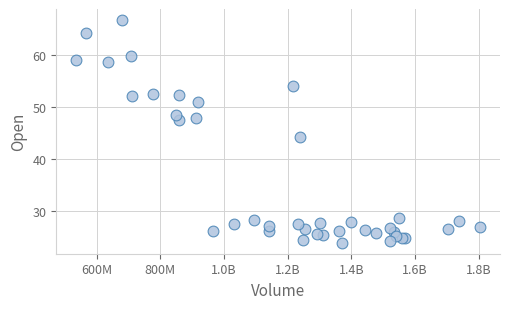

What Y value in the scatter plot is closest to 45?

44.3